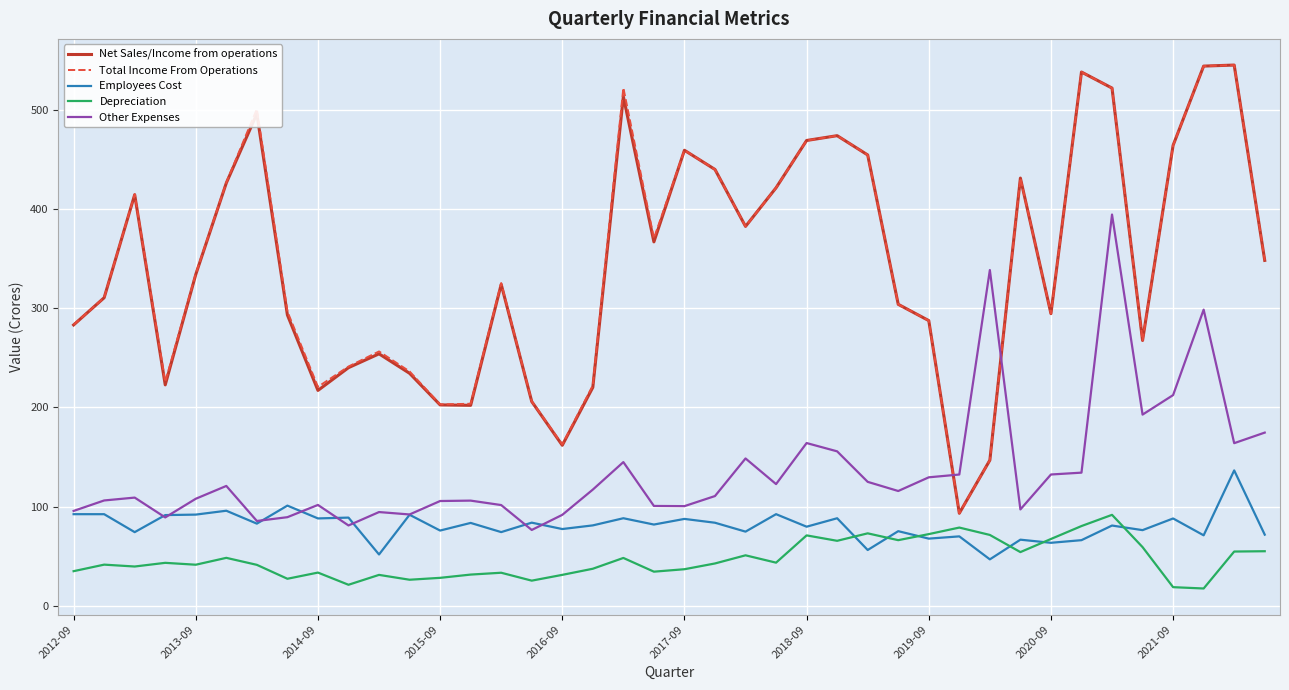

What is the smallest value displayed?

17.4